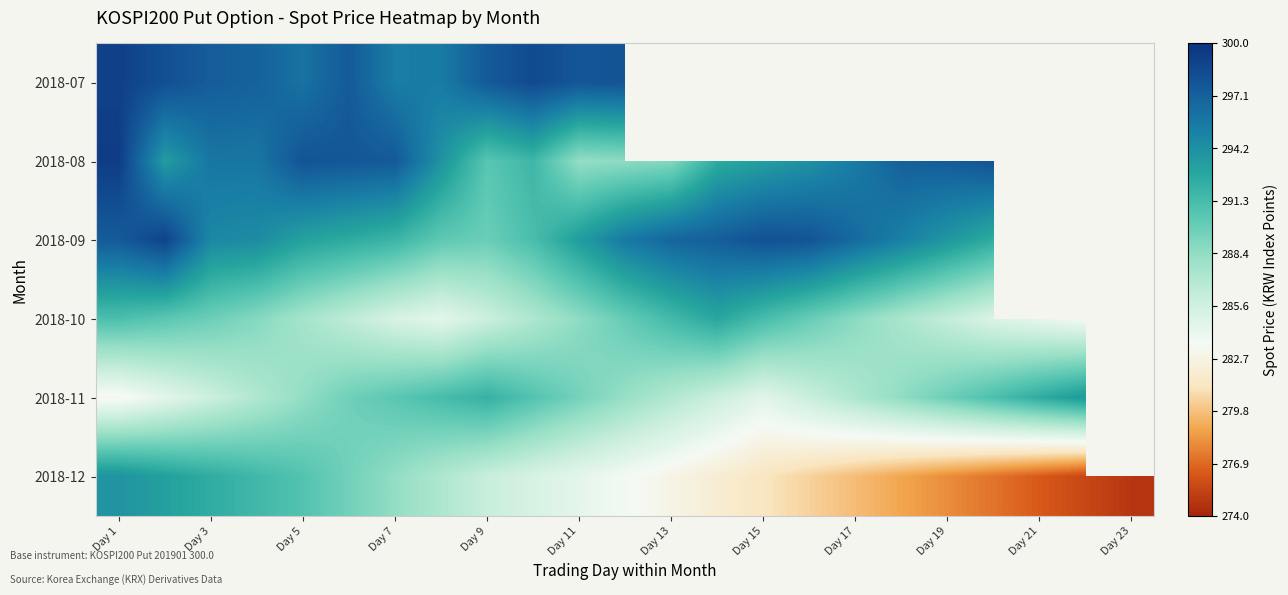

What is the difference between the maximum and minimum values in the 2018-10 series?

9.9